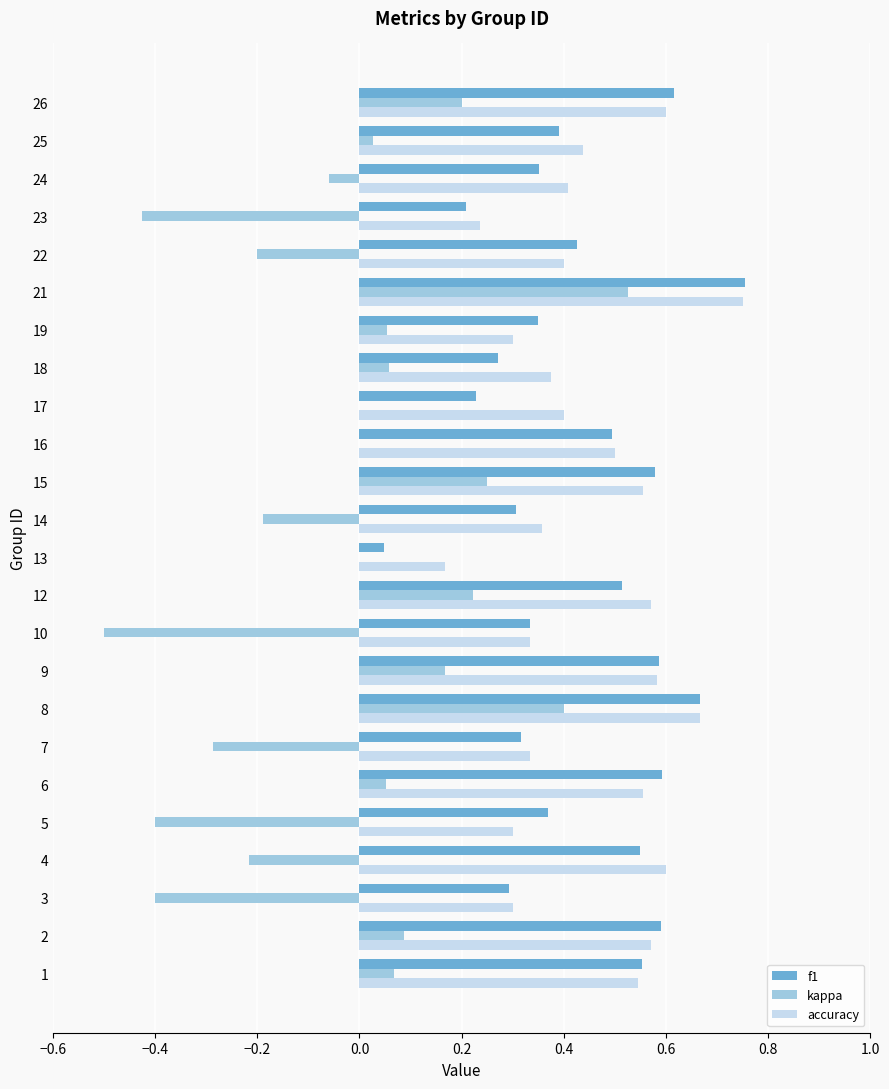

What is the sum of the f1 values at 1 and 16?

1.0